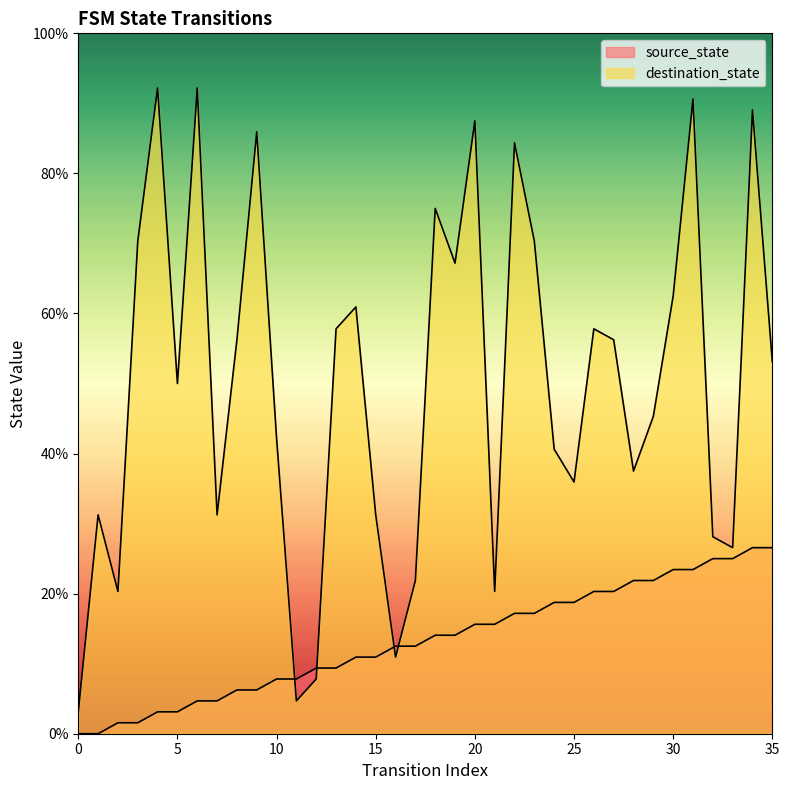

What is the approximate value of source_state at 27?

20.3